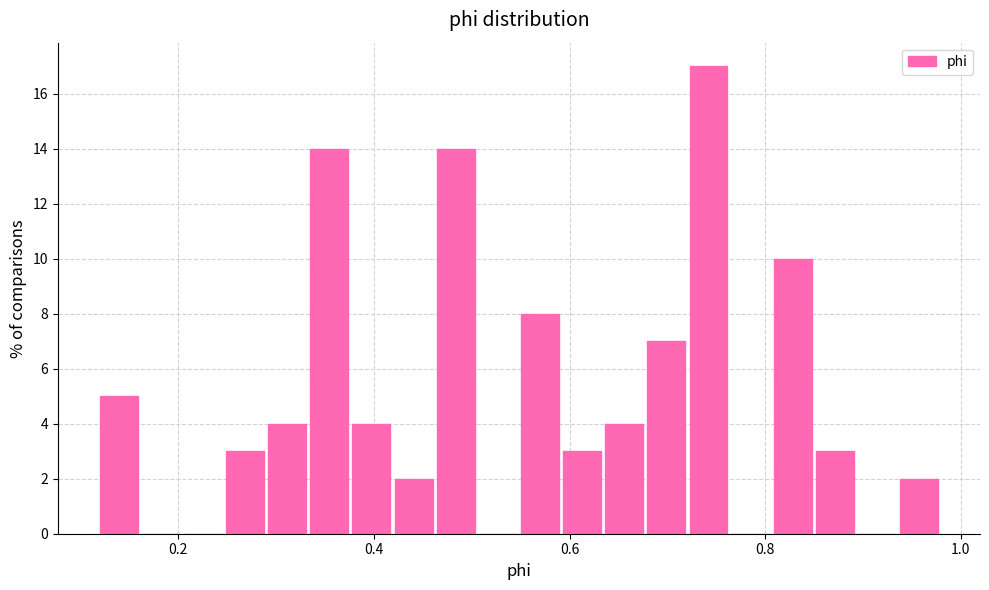

Read against the x-axis, roughly where is the centre of the tallest bar?

0.74